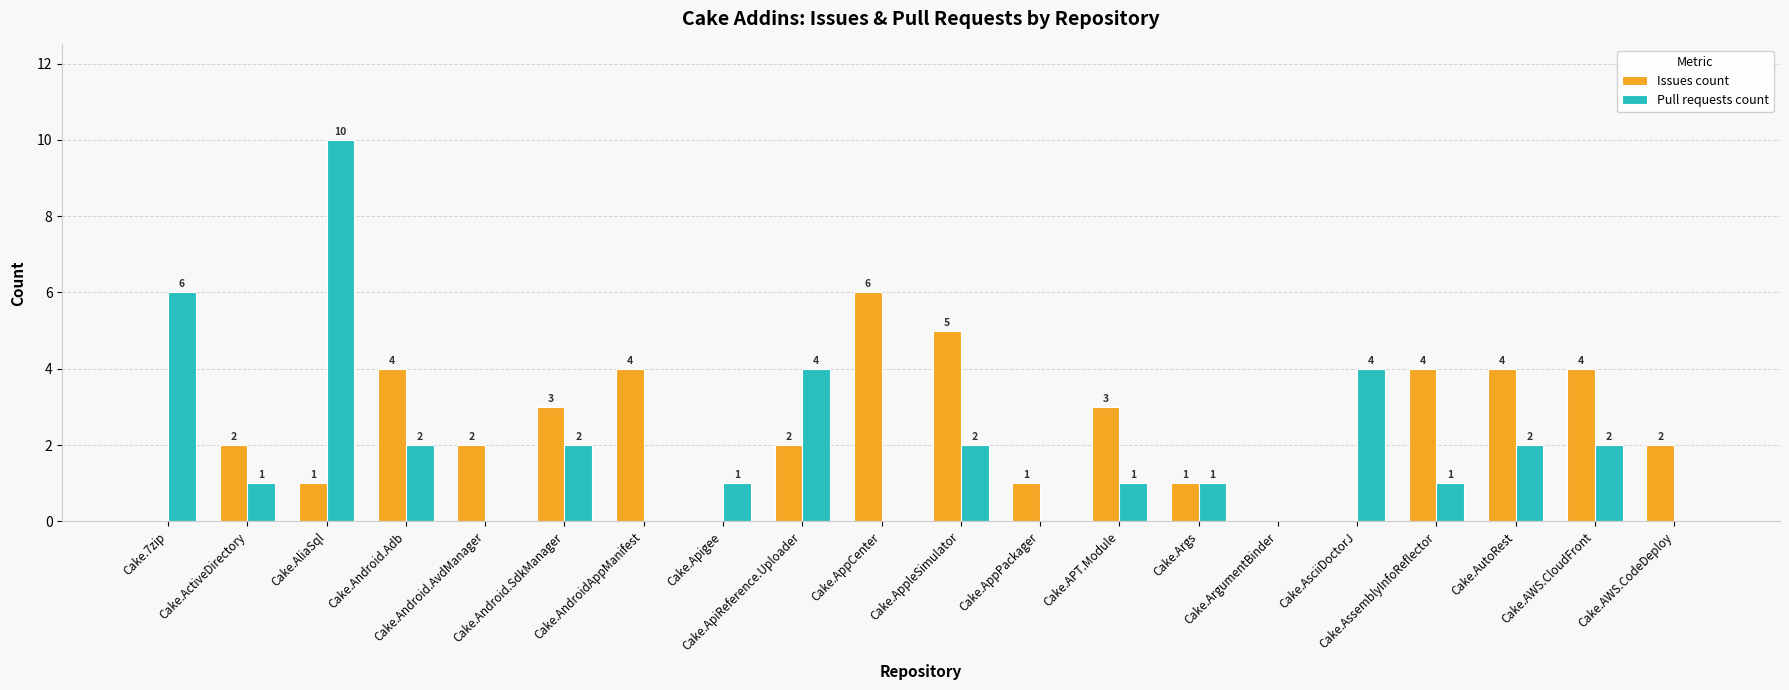

What is the sum of the Pull requests count values at Cake.AWS.CodeDeploy and Cake.7zip?

6